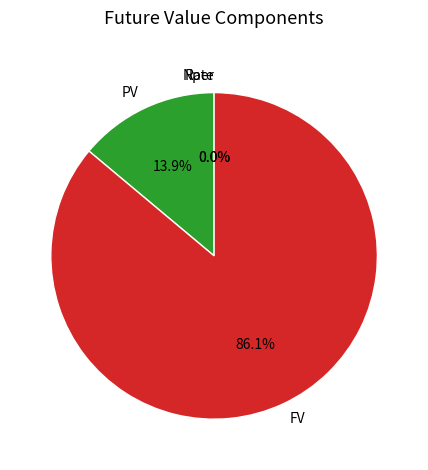

Between FV and PV, which is larger?

FV